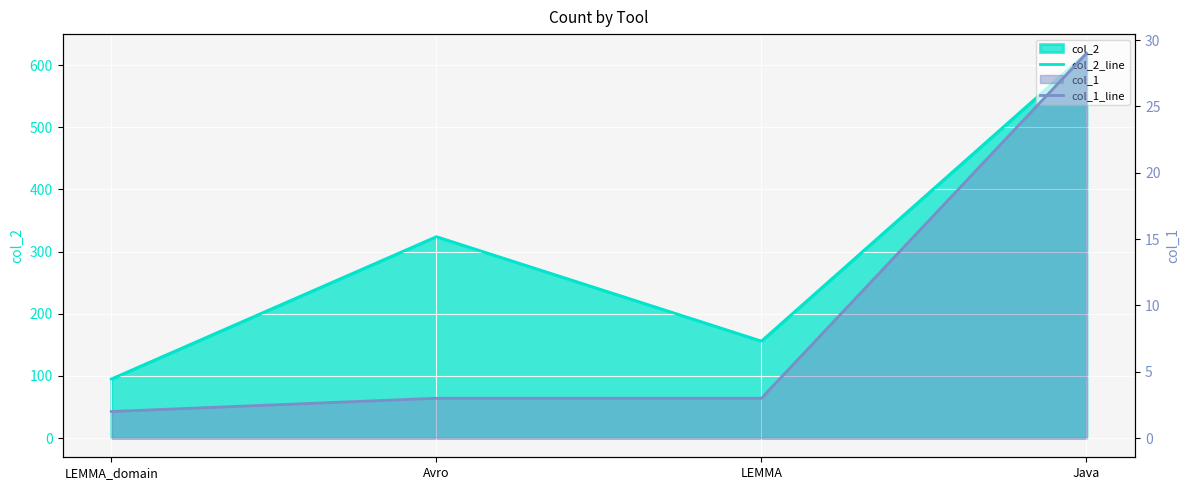

What is the label of the 3rd point from the right?

Avro